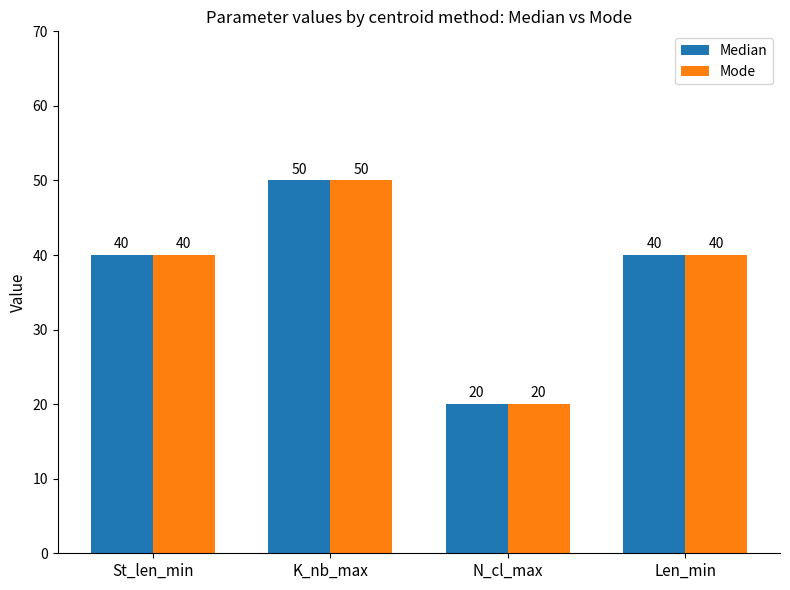

What is the smallest value displayed?

20